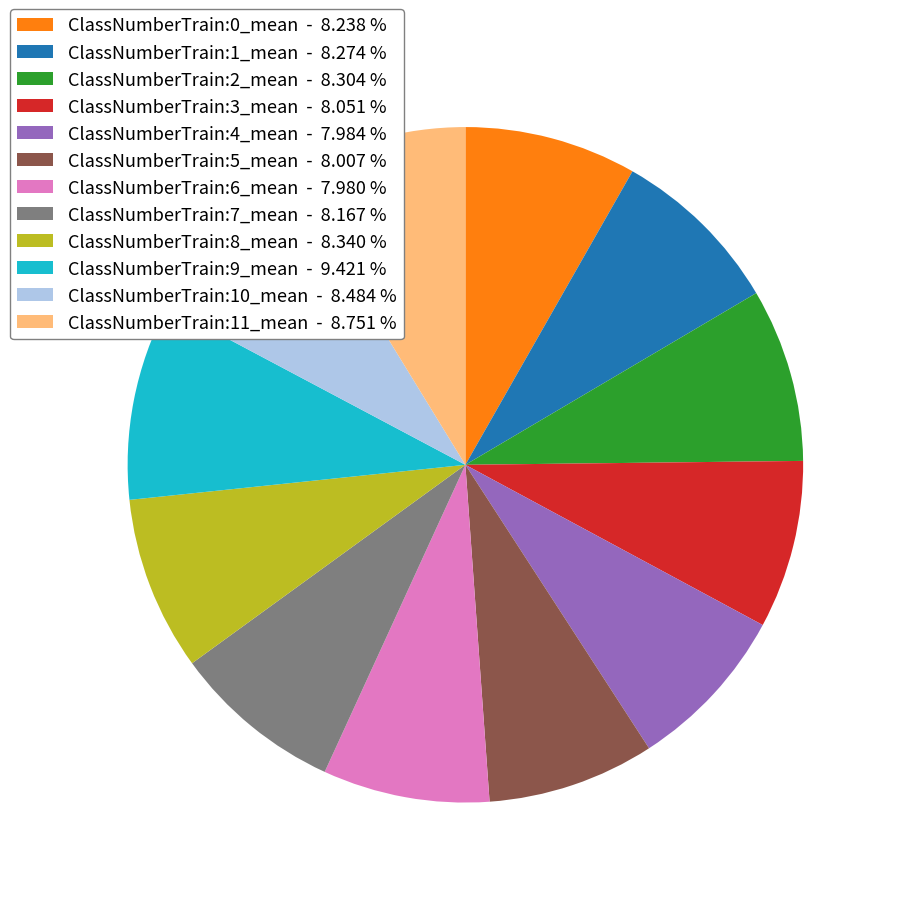

Which has a higher value, ClassNumberTrain:9_mean or ClassNumberTrain:4_mean?

ClassNumberTrain:9_mean